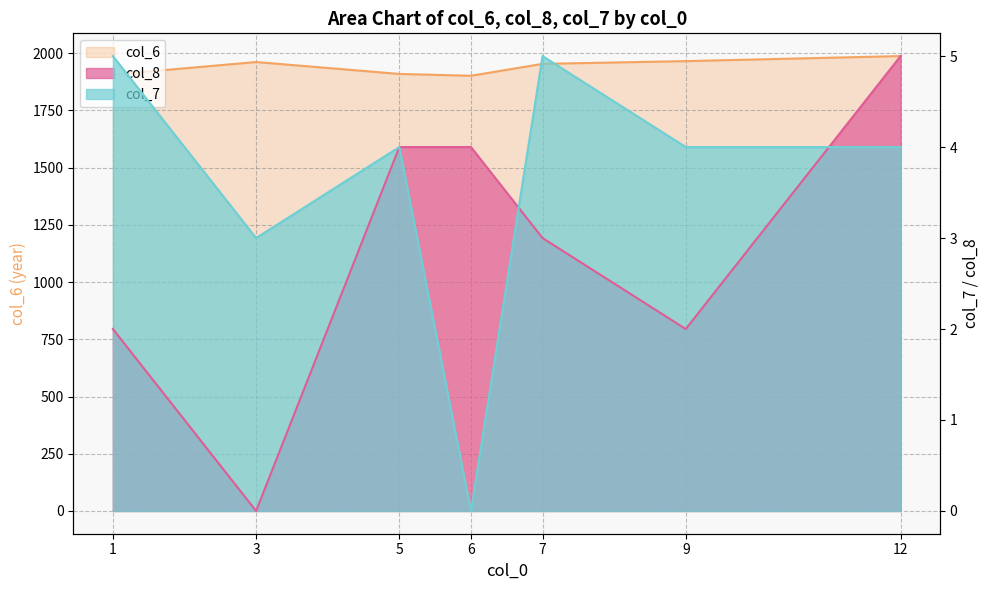

What is the sum of the col_6 values at 6 and 7?

3854